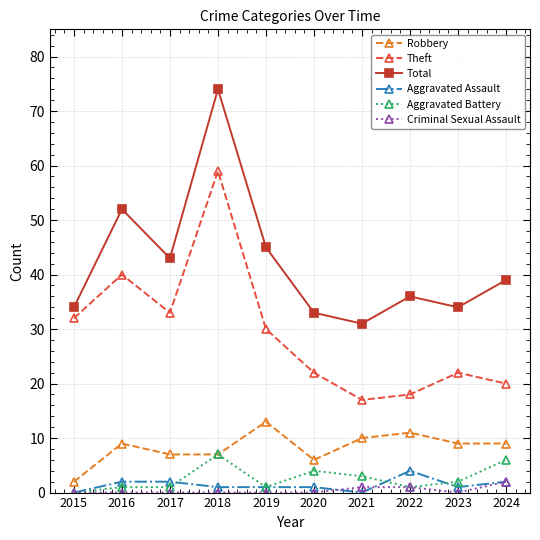

What is the average value of the Theft series?

29